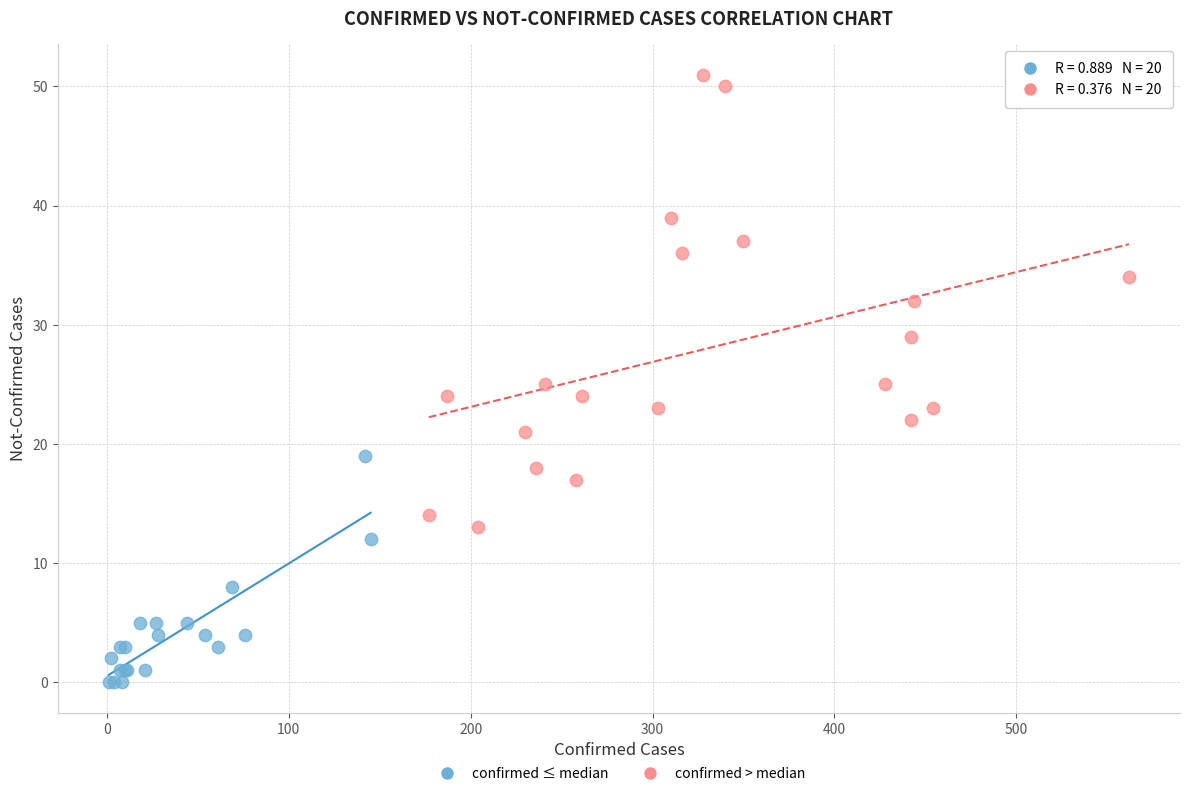

Which series has the widest spread of Y values?

confirmed > median